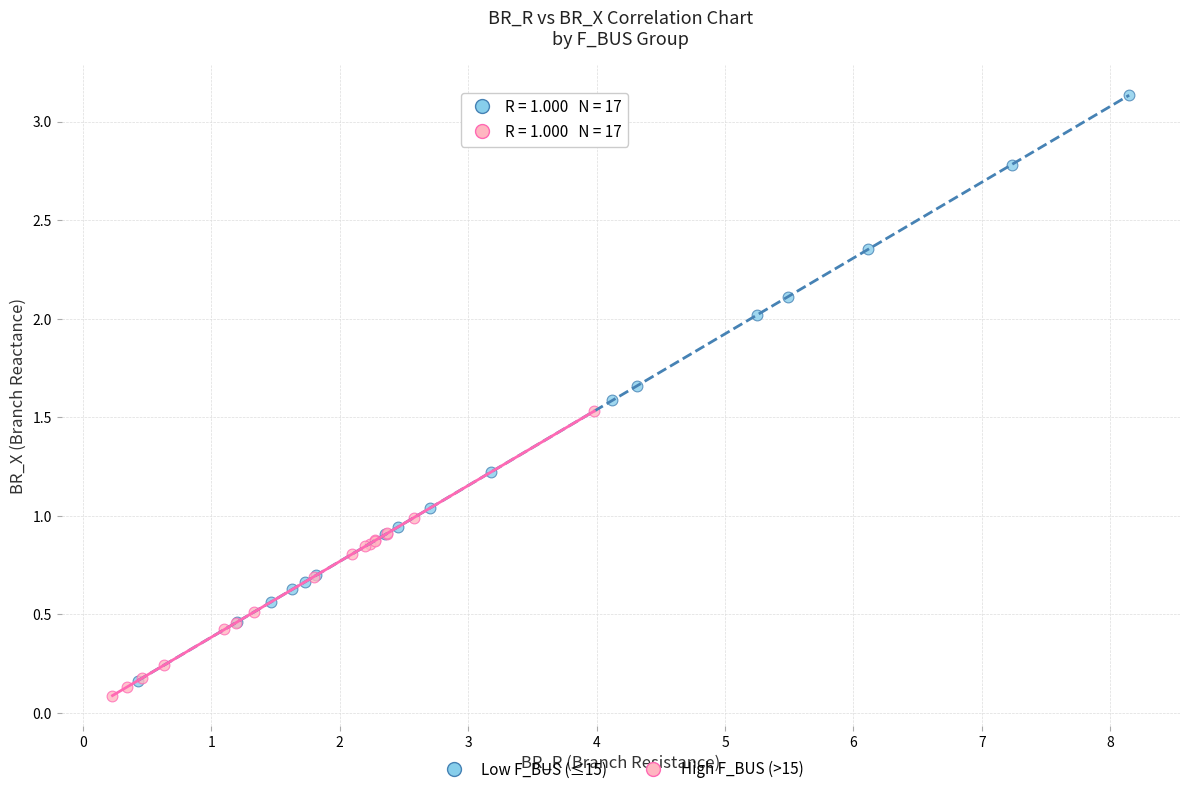

What are all the series names shown in the legend?

Low F_BUS (≤15), High F_BUS (>15)